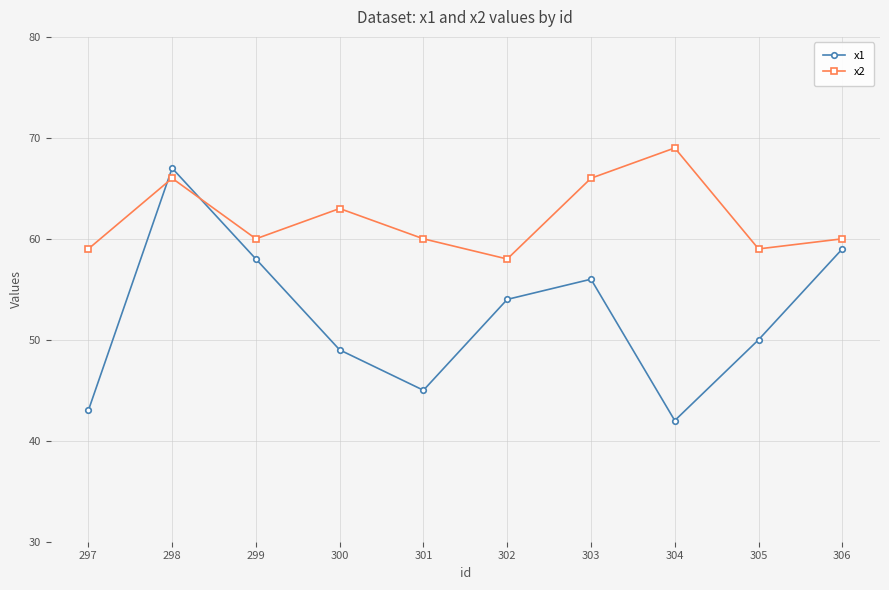

Is it true that x2 equals 81 at 301?

False